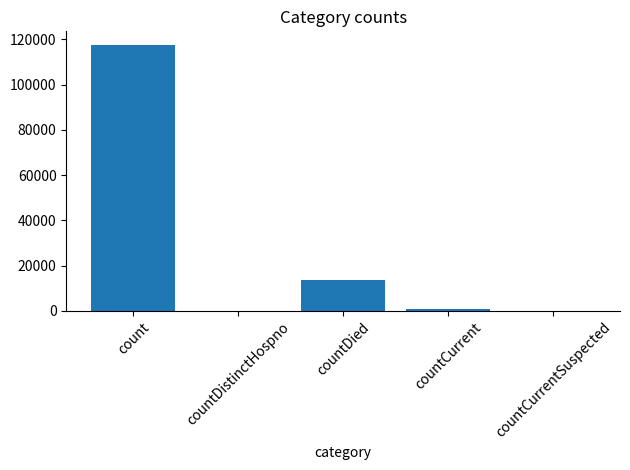

Reading left to right, transcribe all the data shown in this chart.

117647	0	13583	845	0